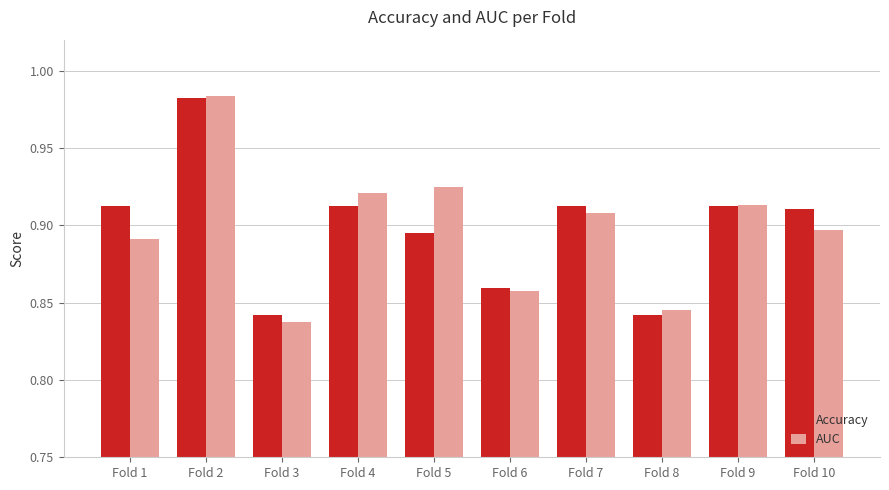

What are all the series names shown in the legend?

Accuracy, AUC